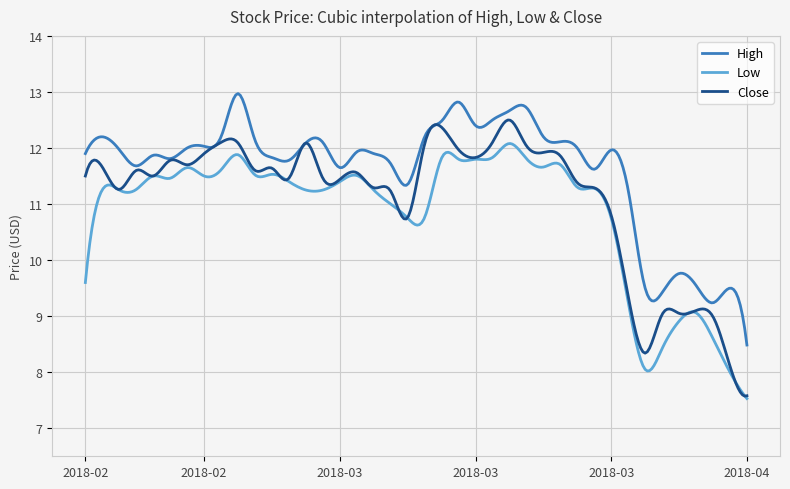

Which series has the largest total across all categories?

High